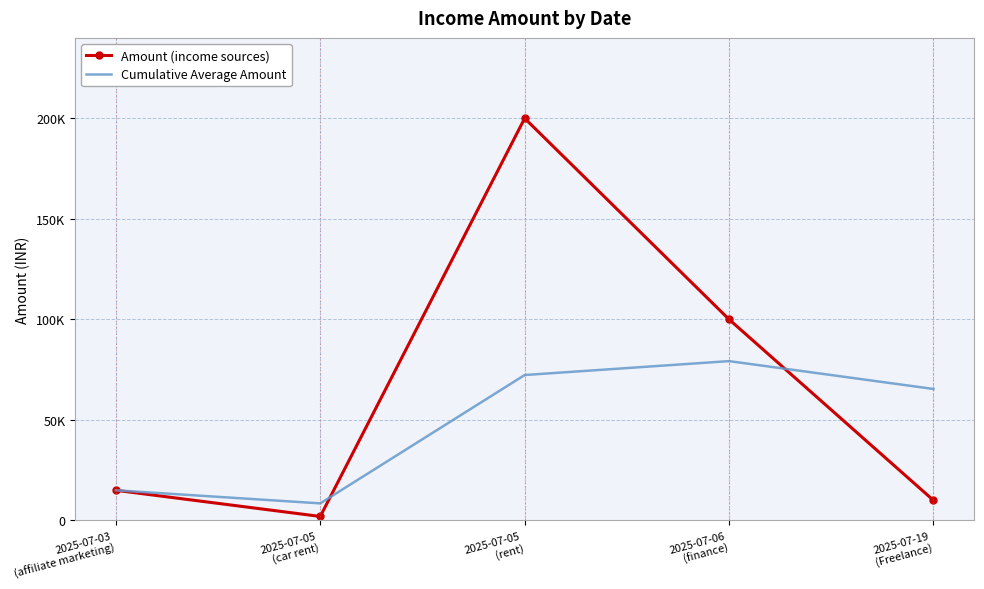

Reading left to right, list all the values displayed in this chart.

Amount (income sources): 2025-07-03
(affiliate marketing)=15000.0	2025-07-05
(car rent)=2000.0	2025-07-05
(rent)=200000.0	2025-07-06
(finance)=100000.0	2025-07-19
(Freelance)=10000.0
Cumulative Average Amount: 2025-07-03
(affiliate marketing)=15000.0	2025-07-05
(car rent)=8500.0	2025-07-05
(rent)=72333.3	2025-07-06
(finance)=79250.0	2025-07-19
(Freelance)=65400.0